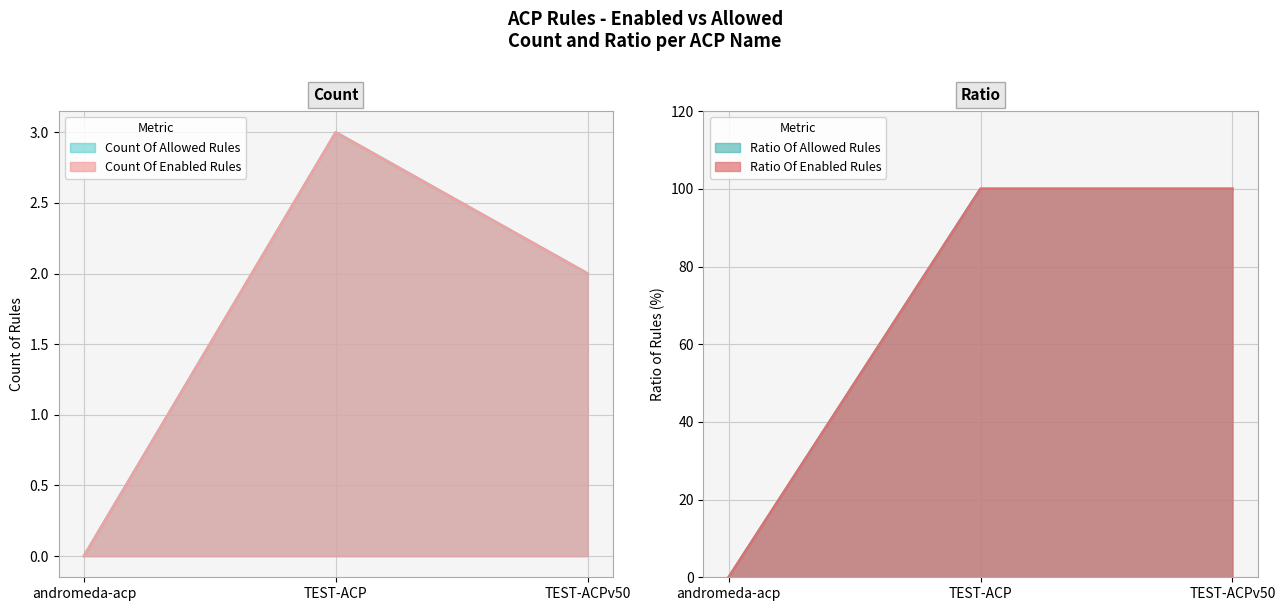

Between andromeda-acp and TEST-ACPv50, which is larger?

TEST-ACPv50